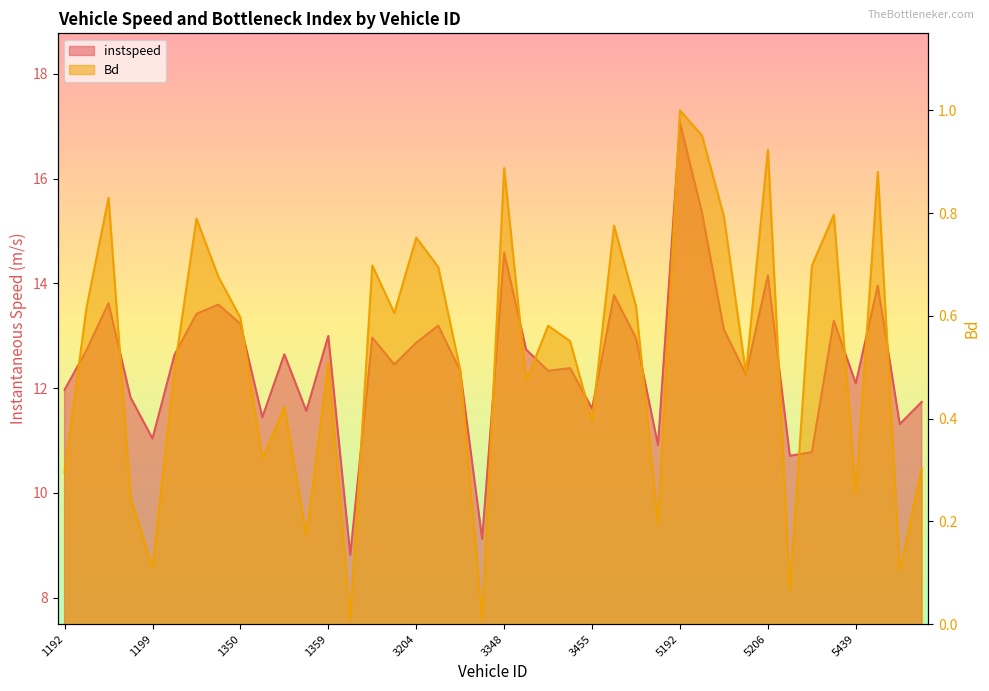

What is the difference between the highest and lowest values at 3211?

9.1